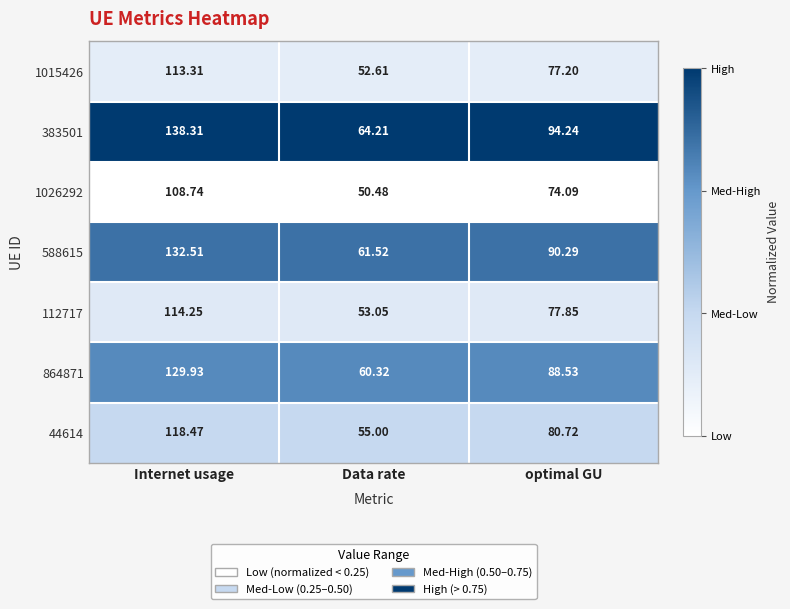

Where does the 1015426 series first go above 77?

Internet usage